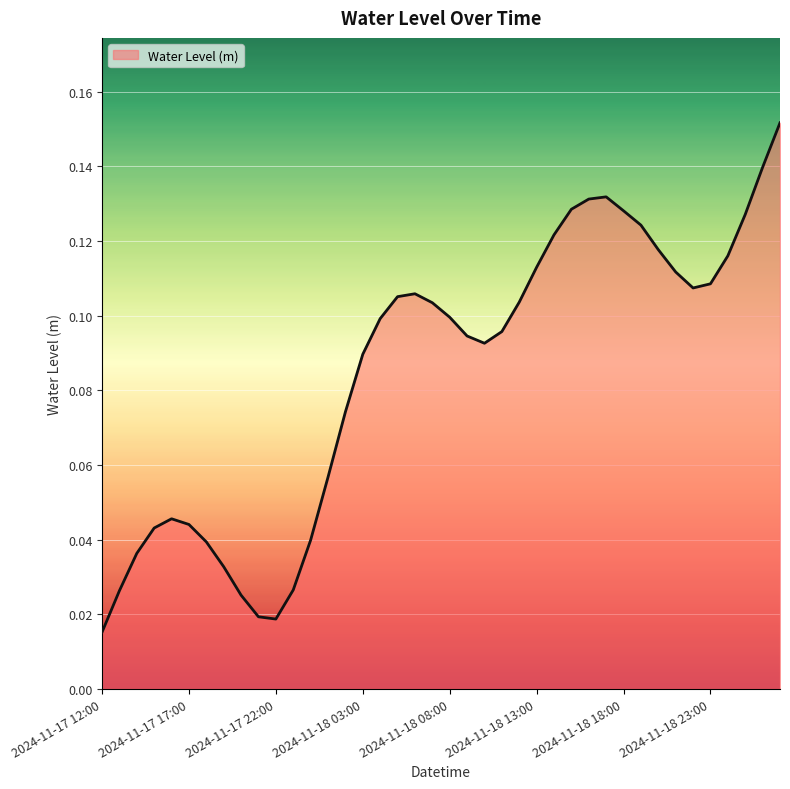

What is the sum of all values?

3.4